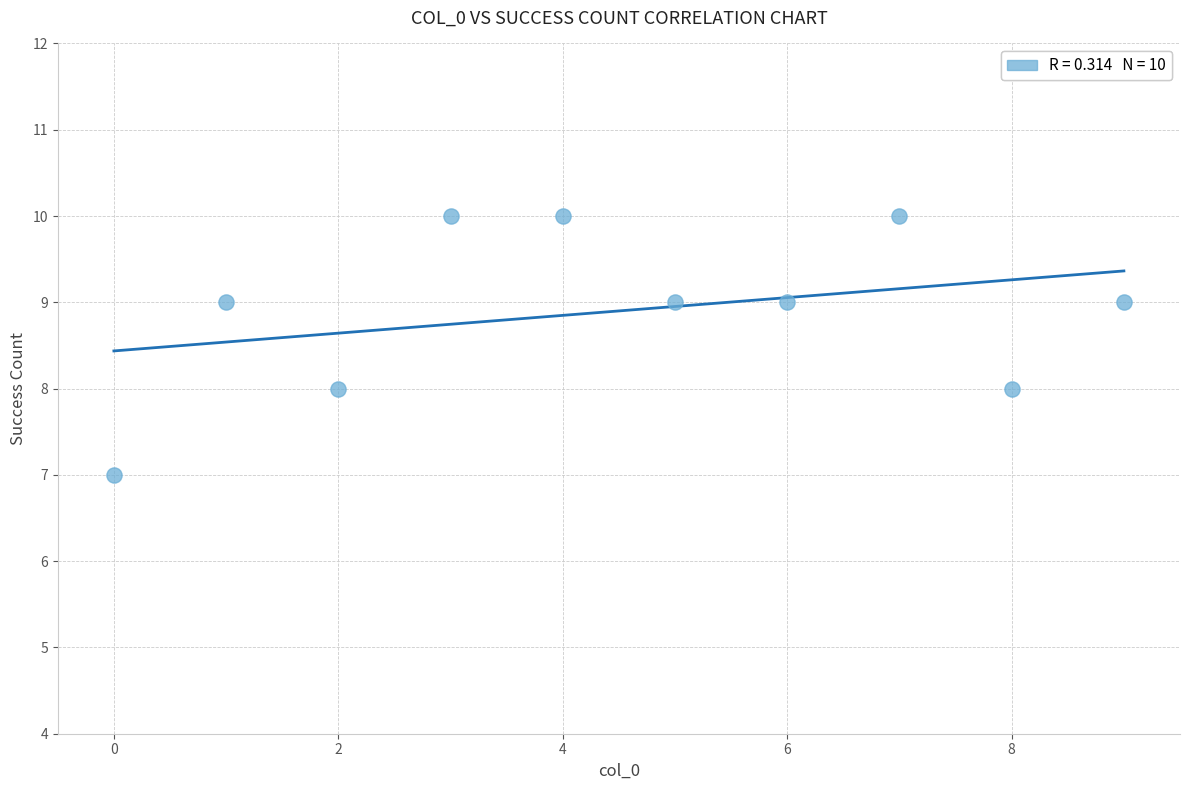

What is the range of Y values (max minus min)?

3